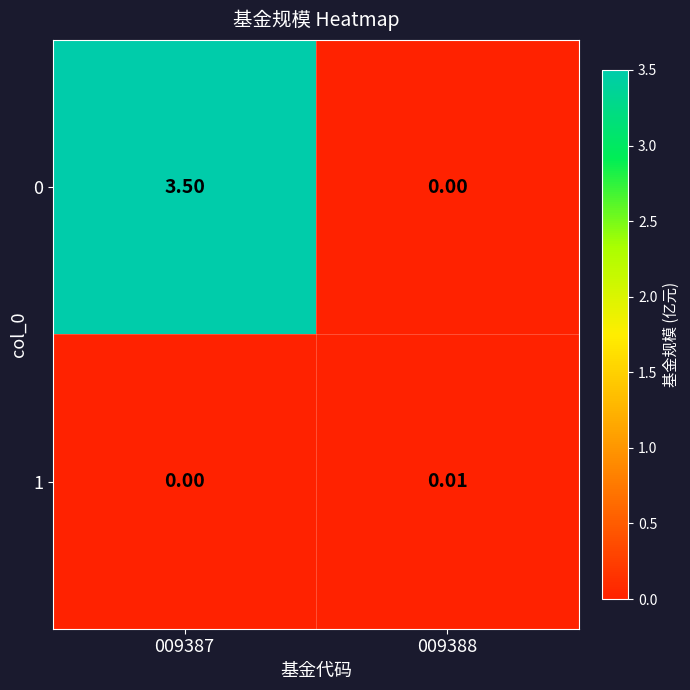

Is the value of 1 at 009388 greater than the value of 0 at 009387?

No